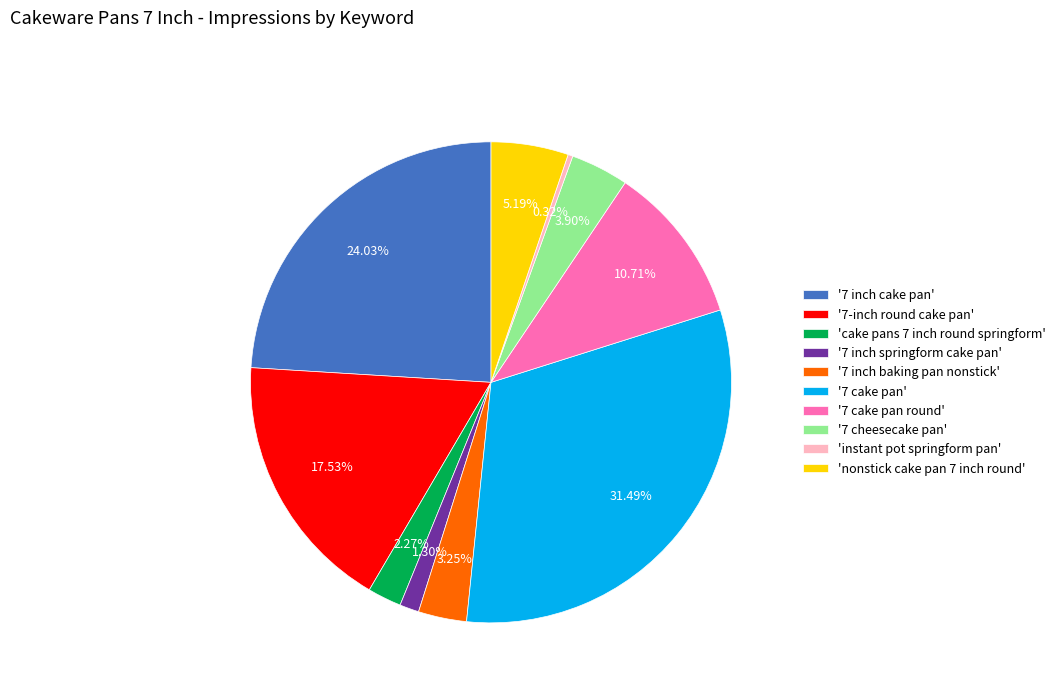

Does '7 cake pan round' account for over 50% of the chart?

No